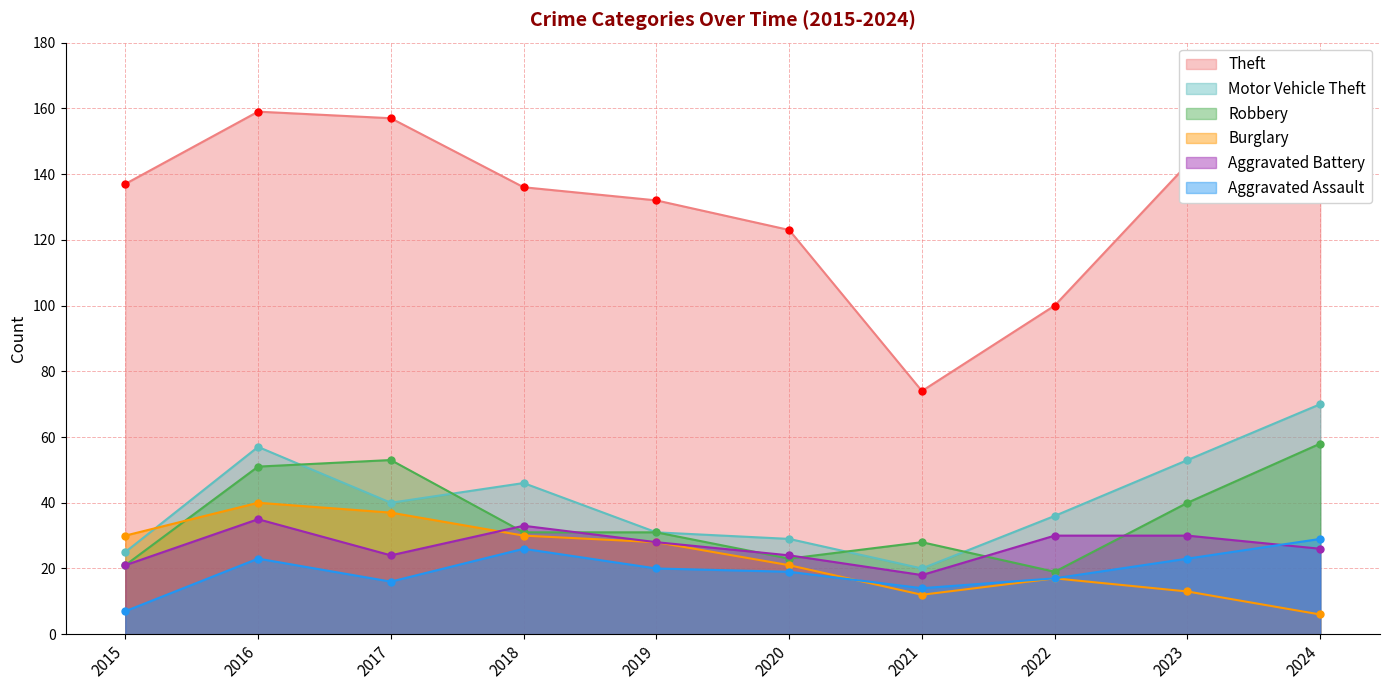

Reading right to left, list all the values displayed in this chart.

Theft: 2024=137	2023=143	2022=100	2021=74	2020=123	2019=132	2018=136	2017=157	2016=159	2015=137
Motor Vehicle Theft: 2024=70	2023=53	2022=36	2021=20	2020=29	2019=31	2018=46	2017=40	2016=57	2015=25
Robbery: 2024=58	2023=40	2022=19	2021=28	2020=23	2019=31	2018=31	2017=53	2016=51	2015=21
Burglary: 2024=6	2023=13	2022=17	2021=12	2020=21	2019=28	2018=30	2017=37	2016=40	2015=30
Aggravated Battery: 2024=26	2023=30	2022=30	2021=18	2020=24	2019=28	2018=33	2017=24	2016=35	2015=21
Aggravated Assault: 2024=29	2023=23	2022=17	2021=14	2020=19	2019=20	2018=26	2017=16	2016=23	2015=7